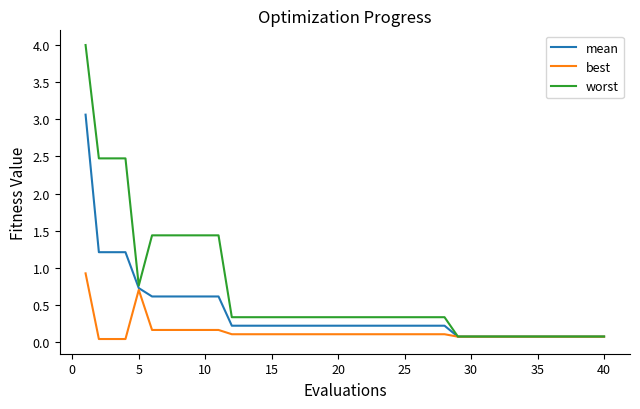

Which series has the largest total across all categories?

worst